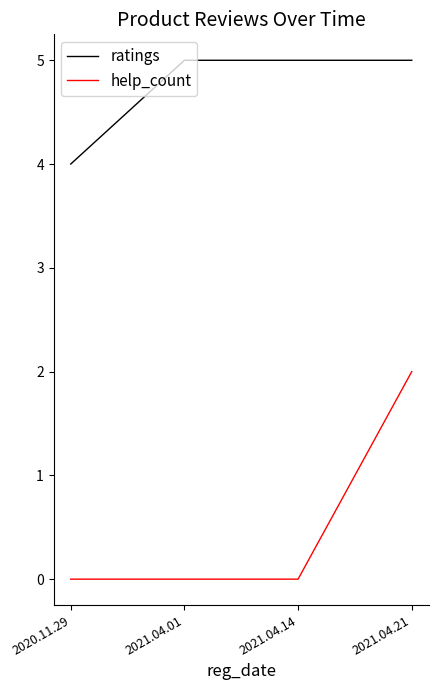

Which category has the lowest value in the ratings series?

2020.11.29